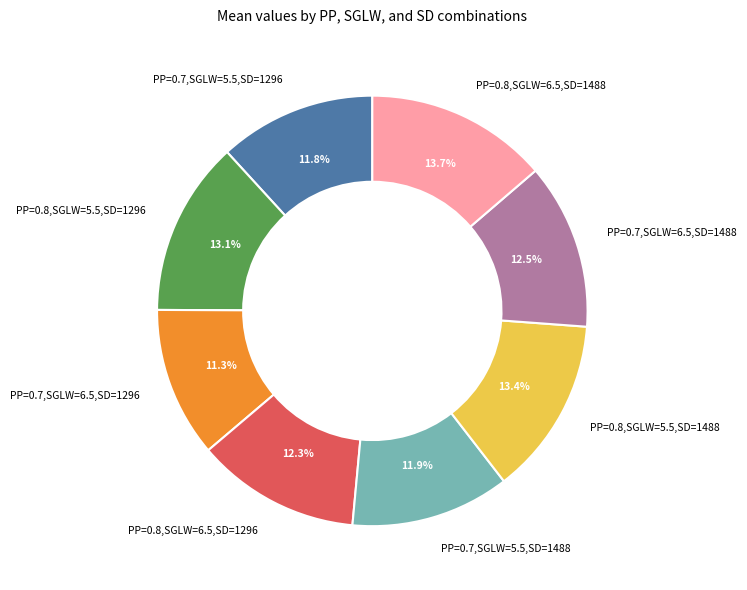

Is there a majority slice in this chart?

No